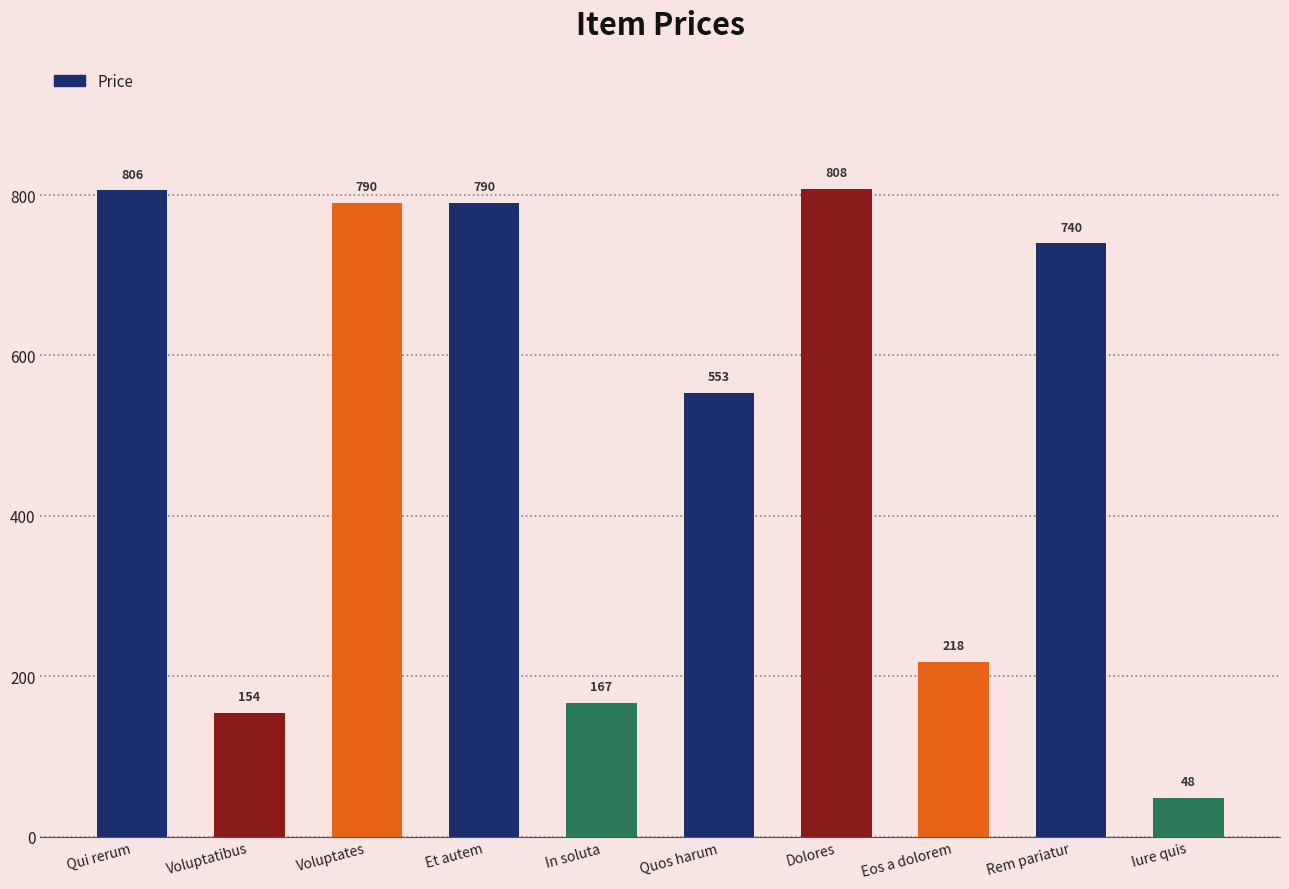

Reading left to right, list all the values displayed in this chart.

806	154	790	790	167	553	808	218	740	48